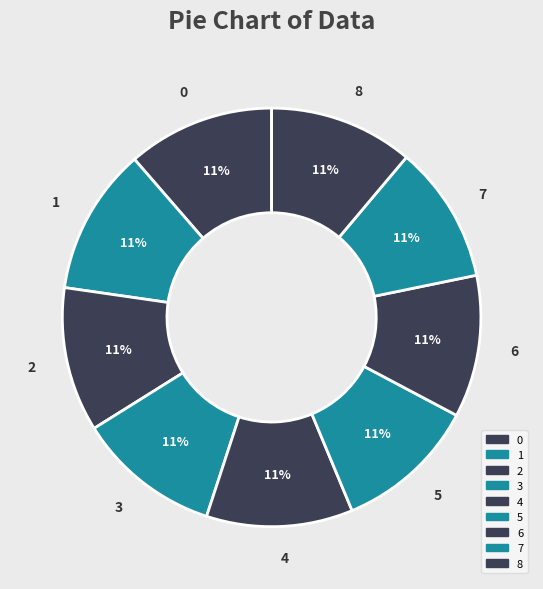

To the nearest percent, what percentage of the pie is 5?

11%